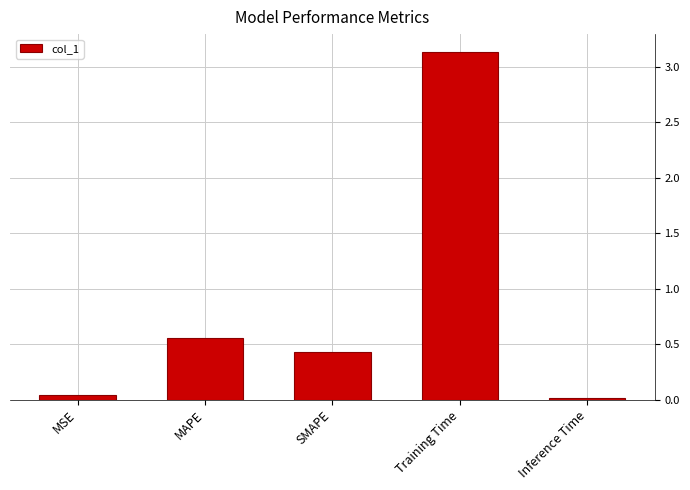

What is the change in value from MSE to SMAPE?

+0.4